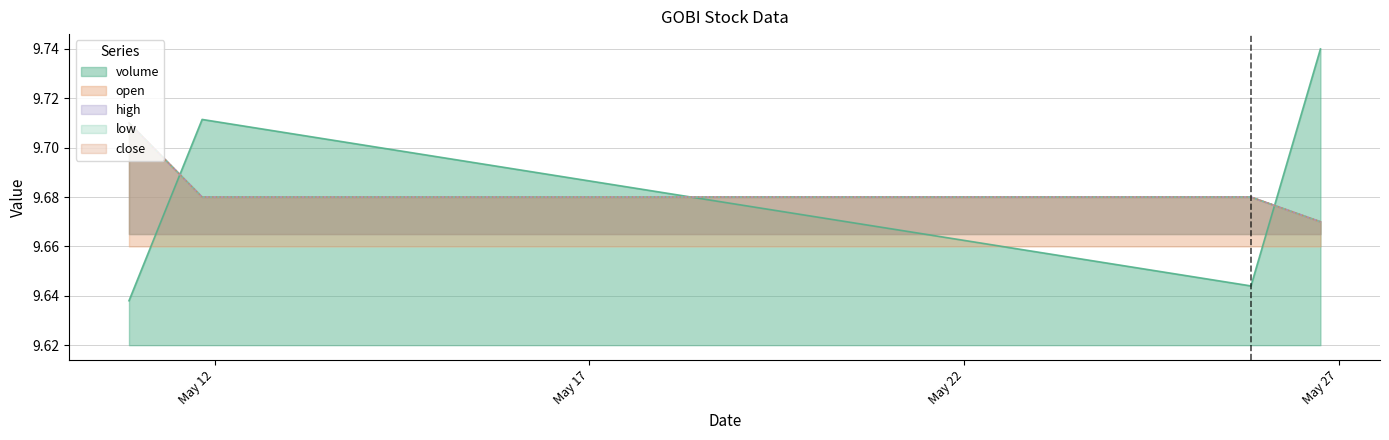

Between 2022-05-26 18:05:00 and 2022-05-10 20:35:00, which is larger?

2022-05-26 18:05:00